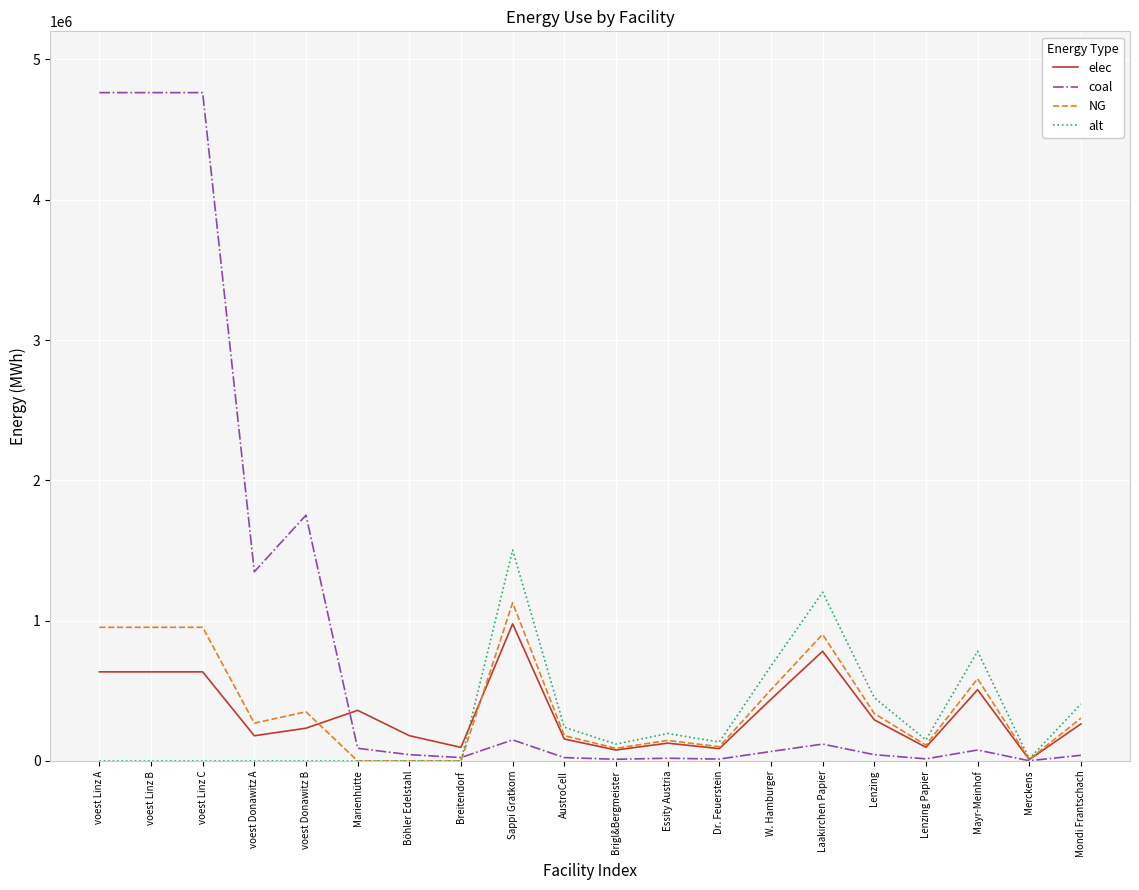

What are all the series names shown in the legend?

elec, coal, NG, alt